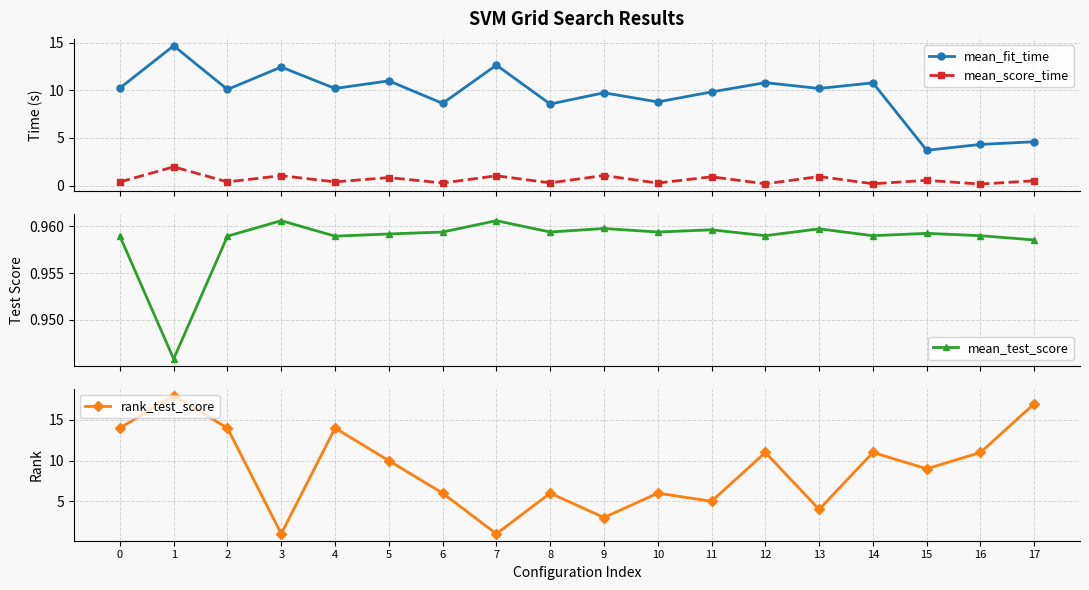

Reading left to right, what are all the values shown in this chart?

mean_fit_time: 10.2	14.7	10.1	12.5	10.2	11.0	8.6	12.7	8.6	9.7	8.8	9.8	10.8	10.2	10.8	3.7	4.3	4.6
mean_score_time: 0.4	2.0	0.4	1.0	0.4	0.8	0.3	1.0	0.3	1.1	0.3	0.9	0.2	0.9	0.2	0.5	0.2	0.5
mean_test_score: 1.0	0.9	1.0	1.0	1.0	1.0	1.0	1.0	1.0	1.0	1.0	1.0	1.0	1.0	1.0	1.0	1.0	1.0
rank_test_score: 14.0	18.0	14.0	1.0	14.0	10.0	6.0	1.0	6.0	3.0	6.0	5.0	11.0	4.0	11.0	9.0	11.0	17.0